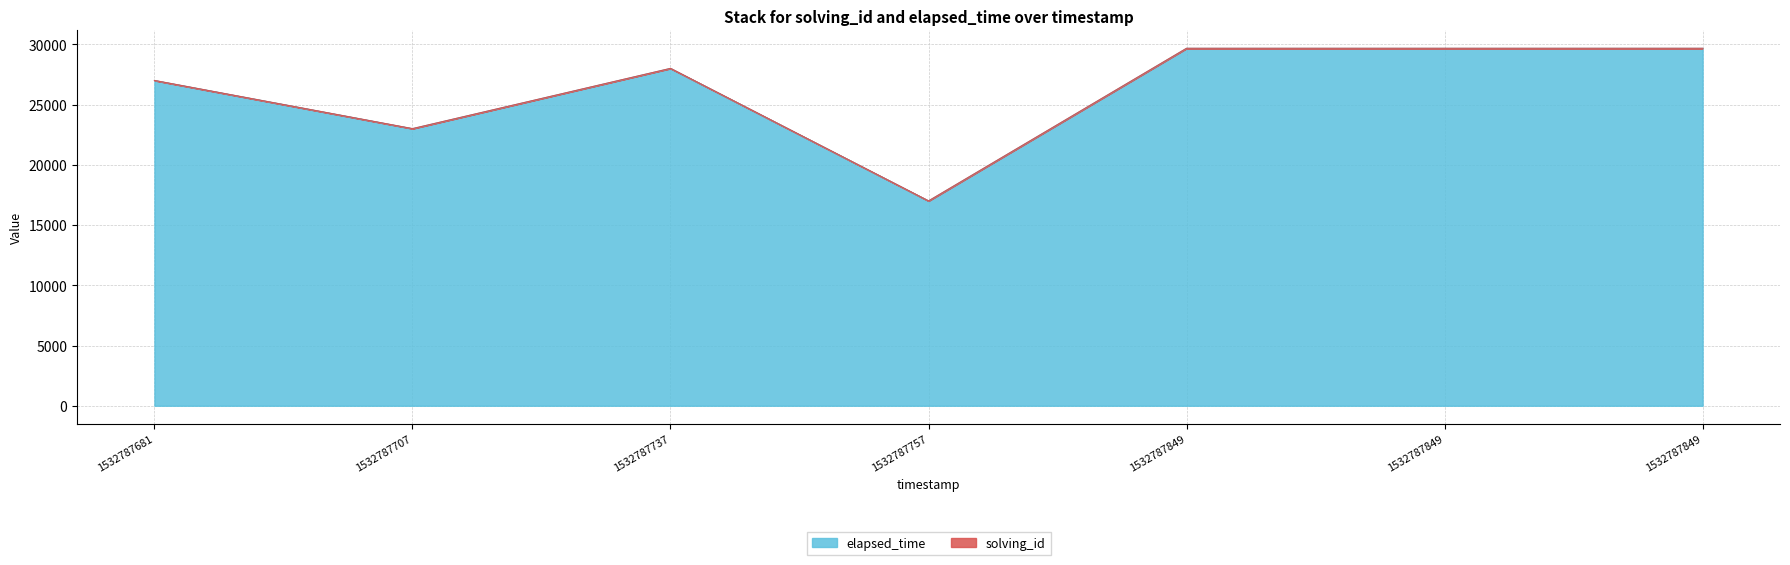

True or false: there are more than 0 points higher than both neighbors.

True